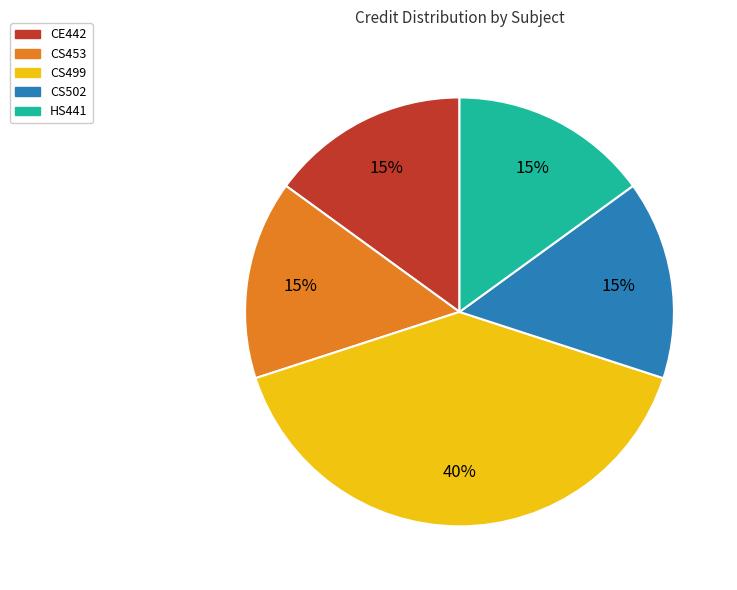

To the nearest percent, what portion does CS502 represent?

15%